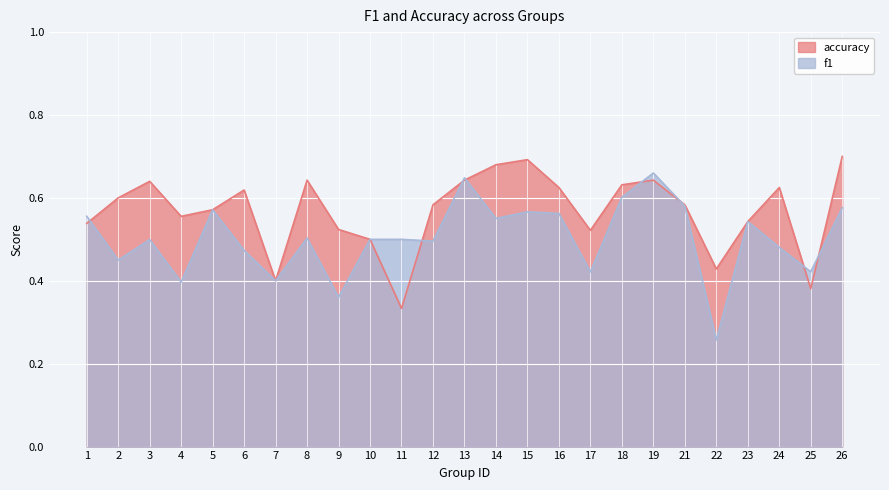

How many lines are shown in the chart?

2